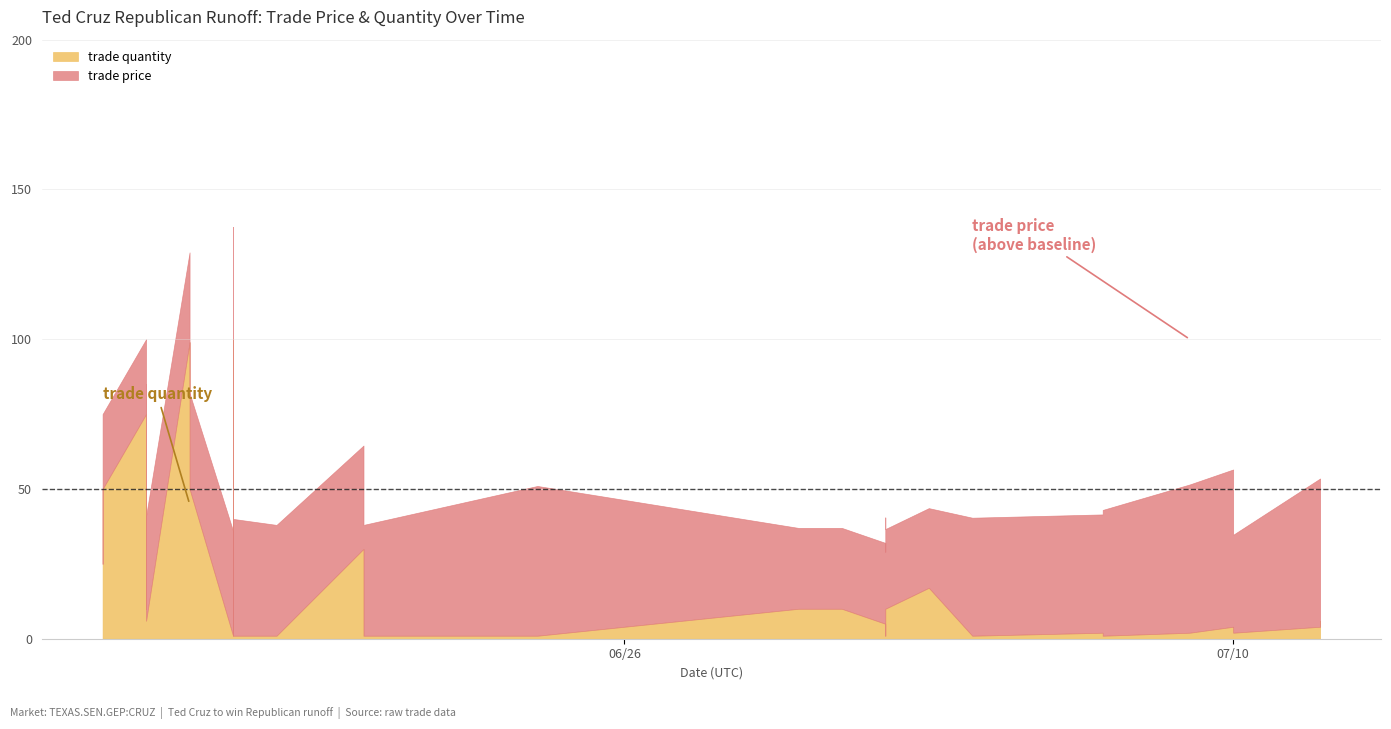

What is the sum of the trade price values at 0 and 26?

52.0